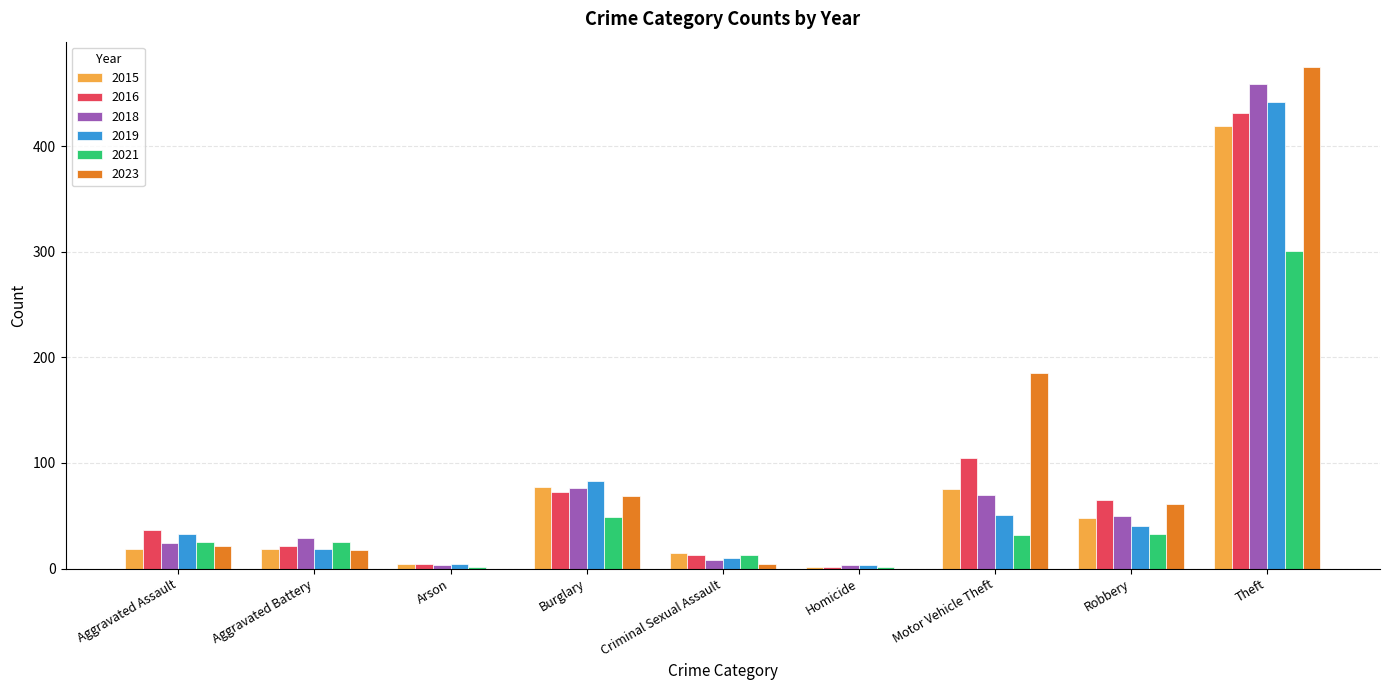

True or false: 2023 has a value of 215 at Arson.

False